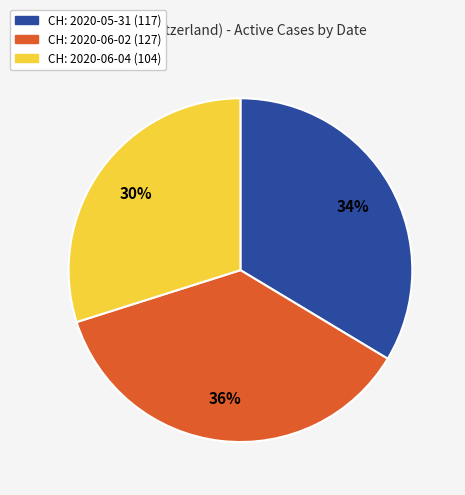

How many slices are in this pie chart?

3